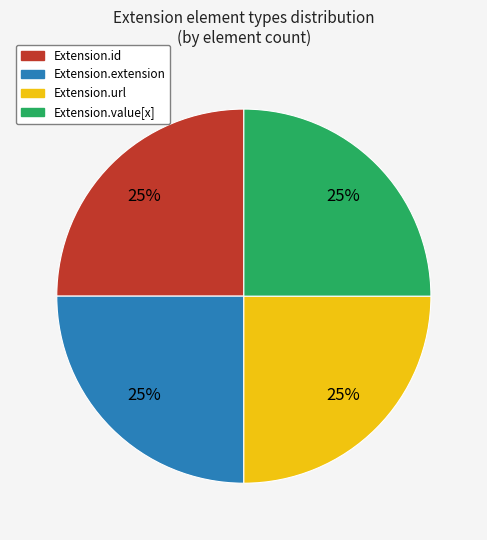

To the nearest percent, what is the average slice percentage?

25%